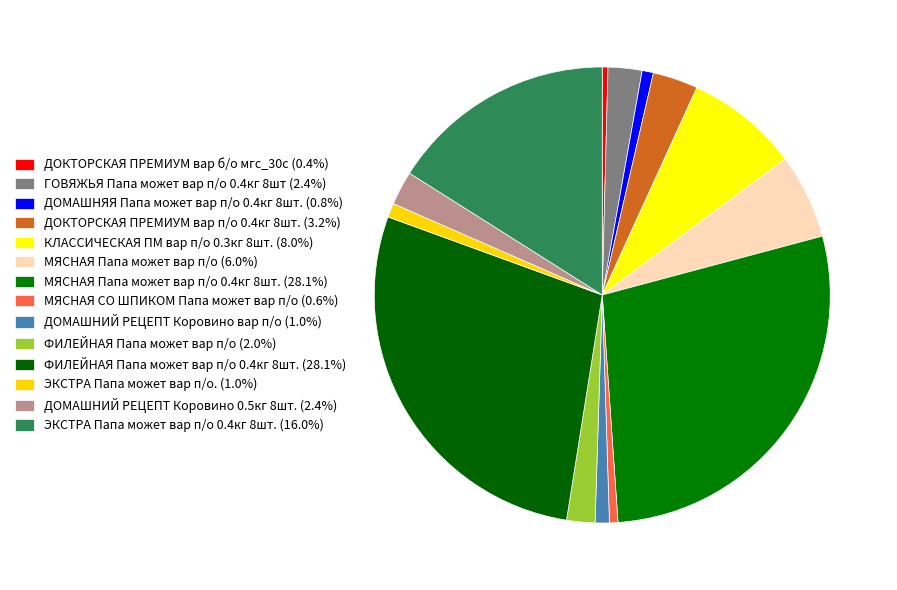

What is the smallest slice in the pie chart?

ДОКТОРСКАЯ ПРЕМИУМ вар б/о мгс_30с